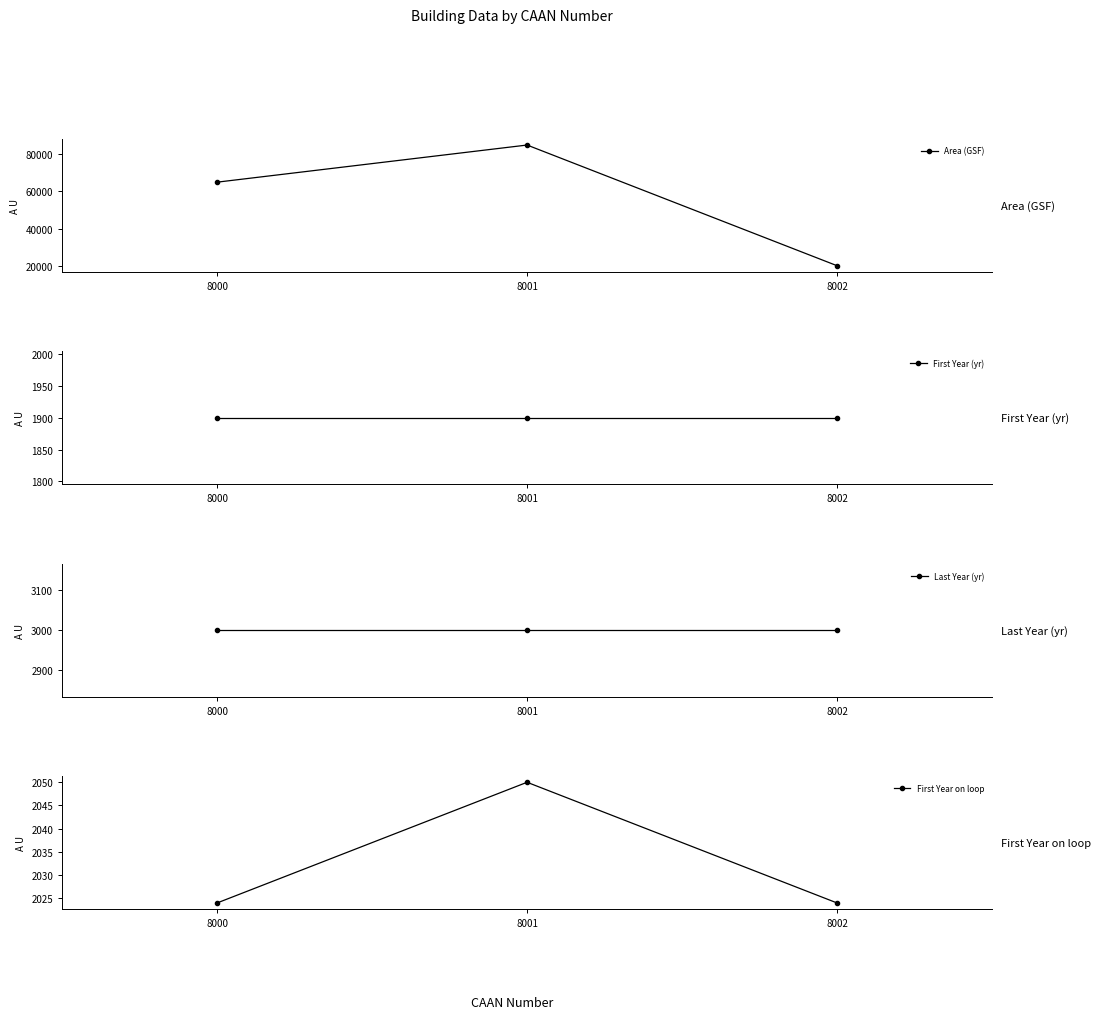

What are all the series names shown in the legend?

Area (GSF), First Year (yr), Last Year (yr), First Year on loop